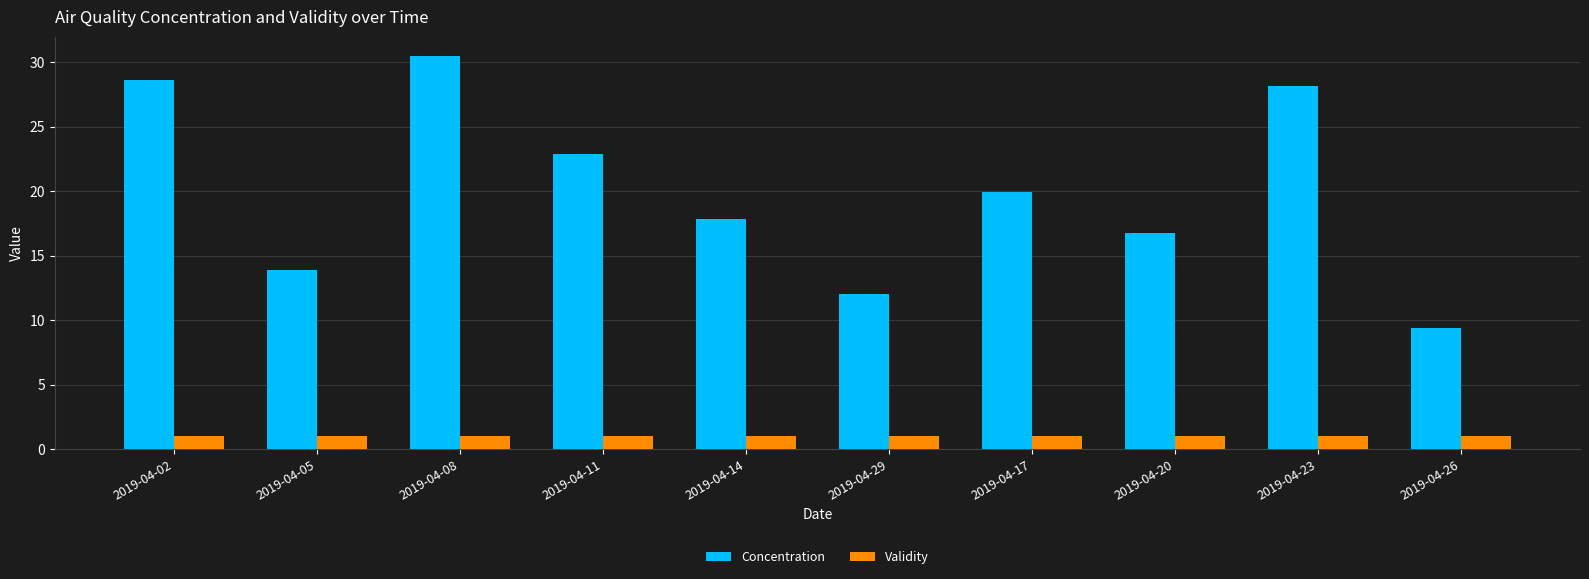

What value does the Validity series have at 2019-04-02?

1.0